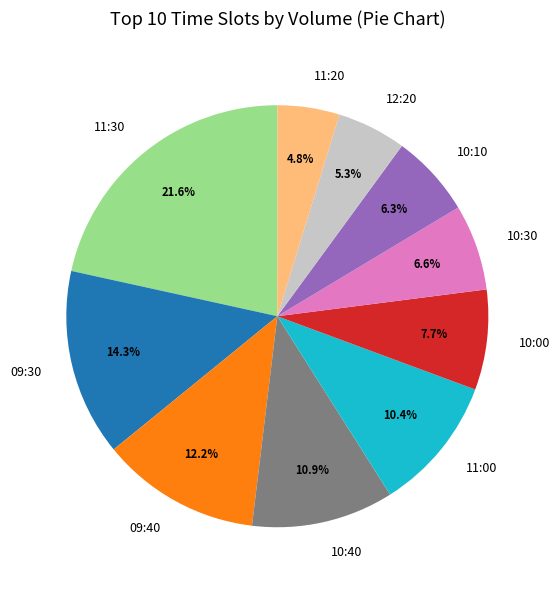

To the nearest percent, what portion does 11:30 represent?

22%